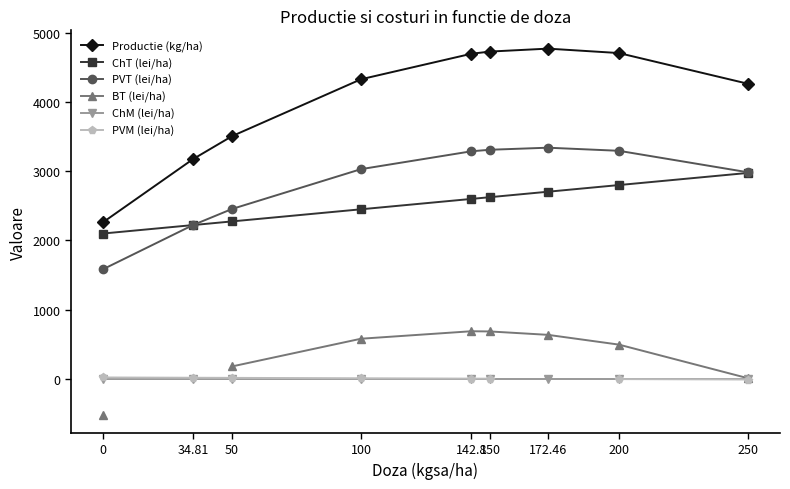

Between 50 and 250, which series saw the biggest shift?

Productie (kg/ha)